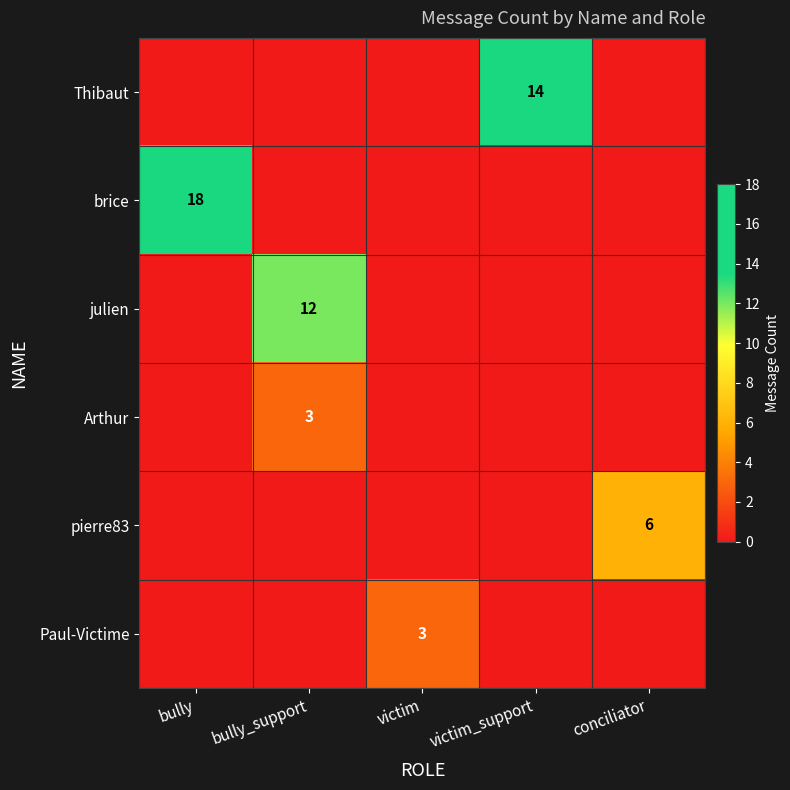

At which category does the chart reach its peak across all series?

bully